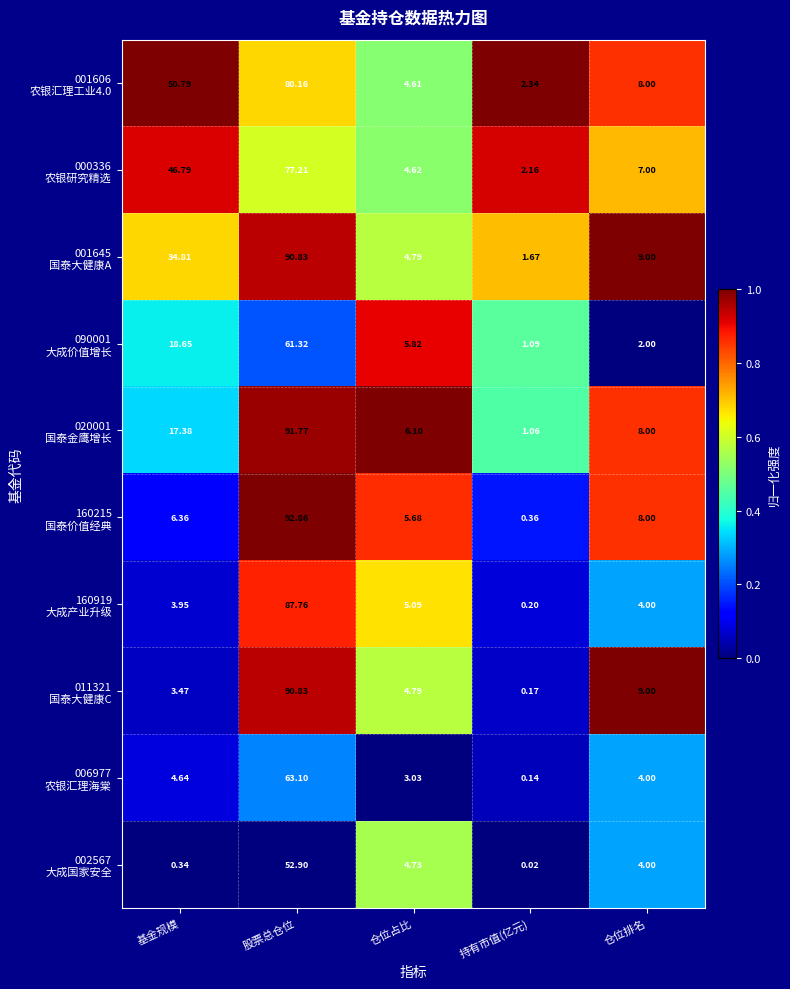

At which category is the sum across all series the highest?

股票总仓位